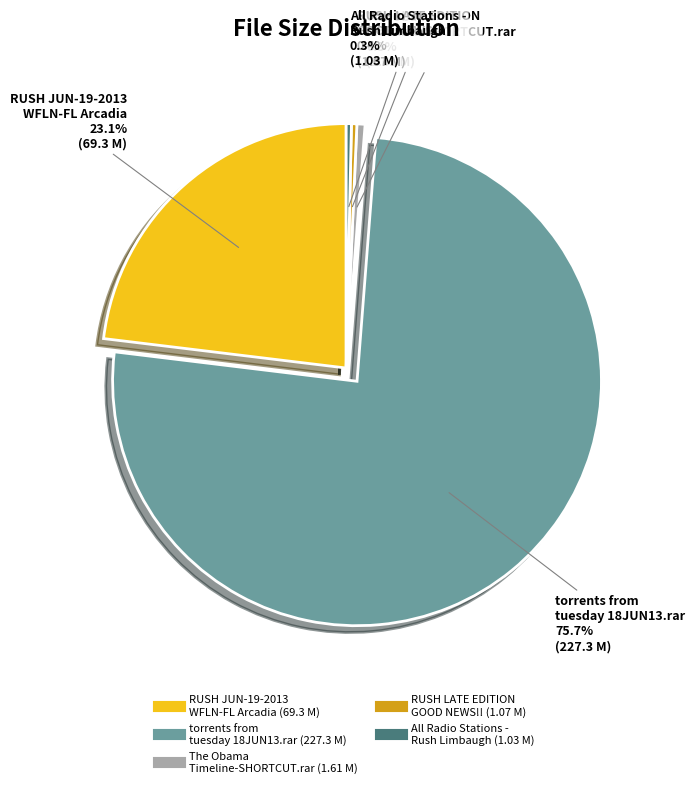

How many segments does this pie chart have?

5